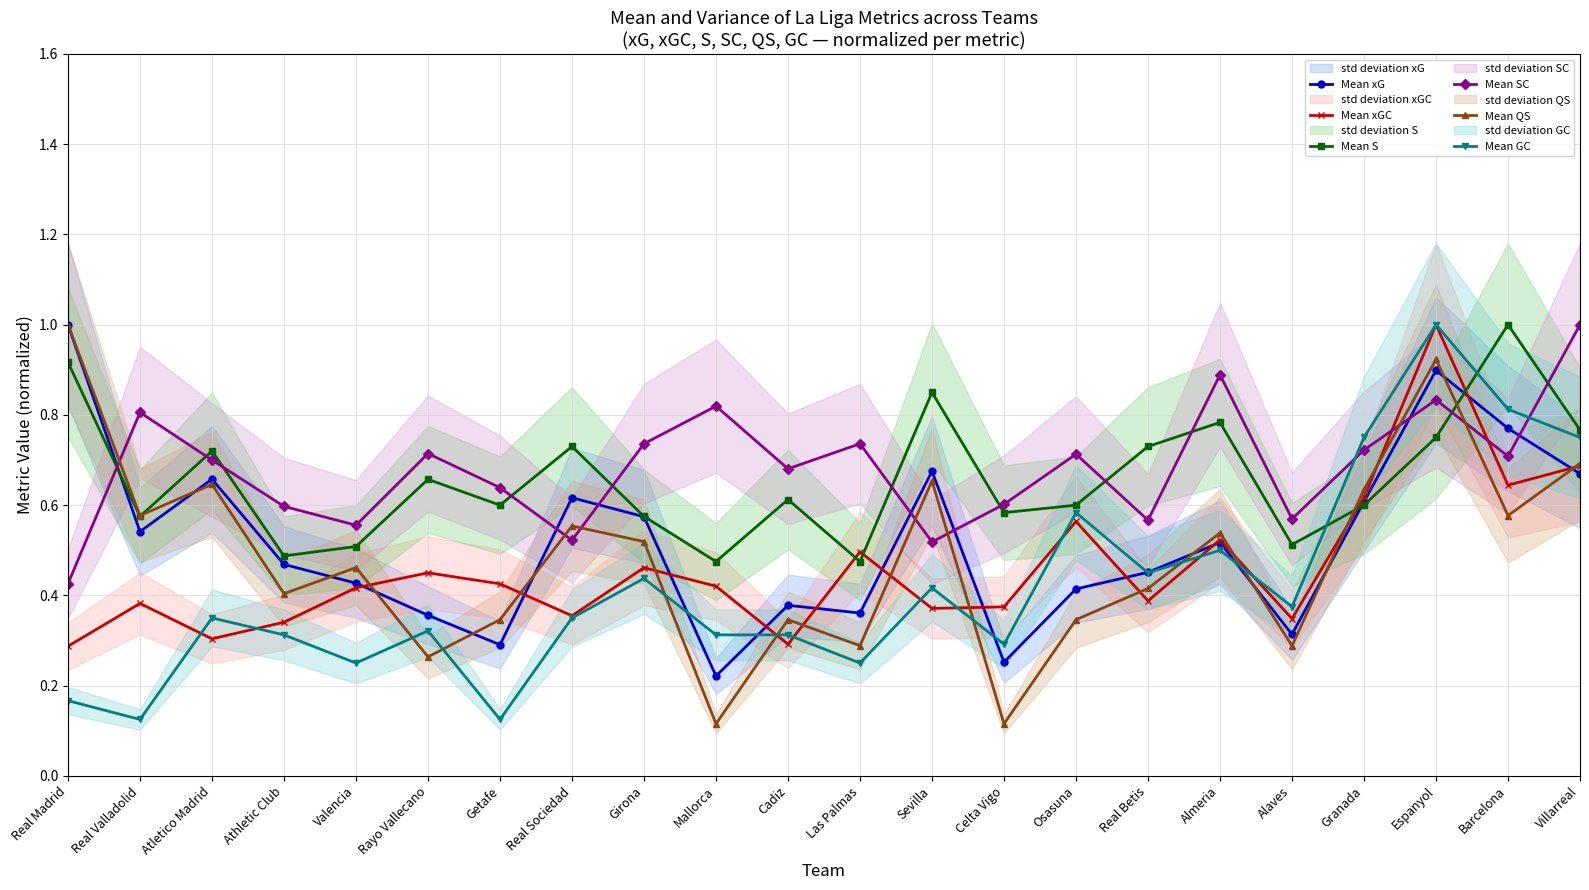

Is this an area chart (filled region under the line)?

No